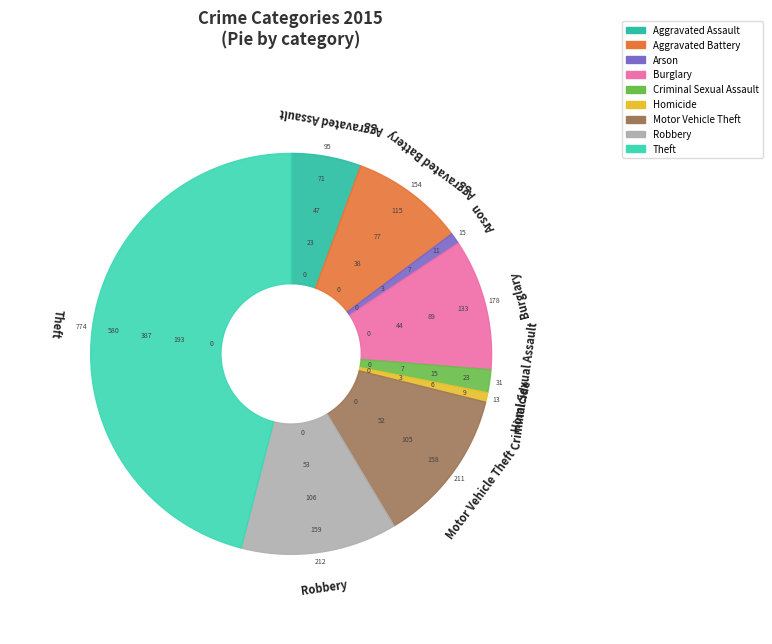

Rank the categories by value from highest to lowest.

Theft, Robbery, Motor Vehicle Theft, Burglary, Aggravated Battery, Aggravated Assault, Criminal Sexual Assault, Arson, Homicide